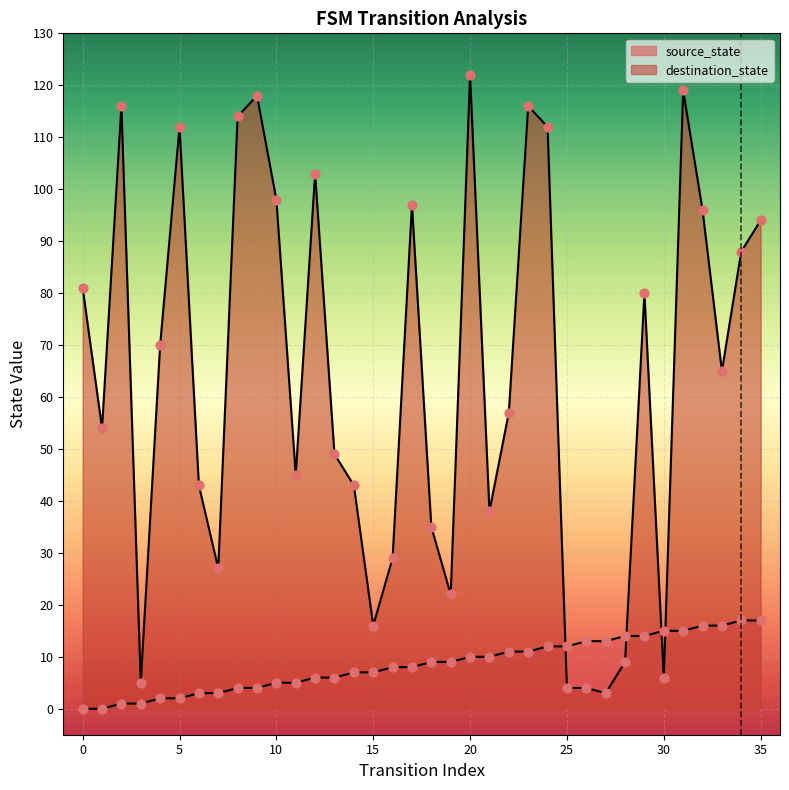

Which series has the largest total across all categories?

destination_state